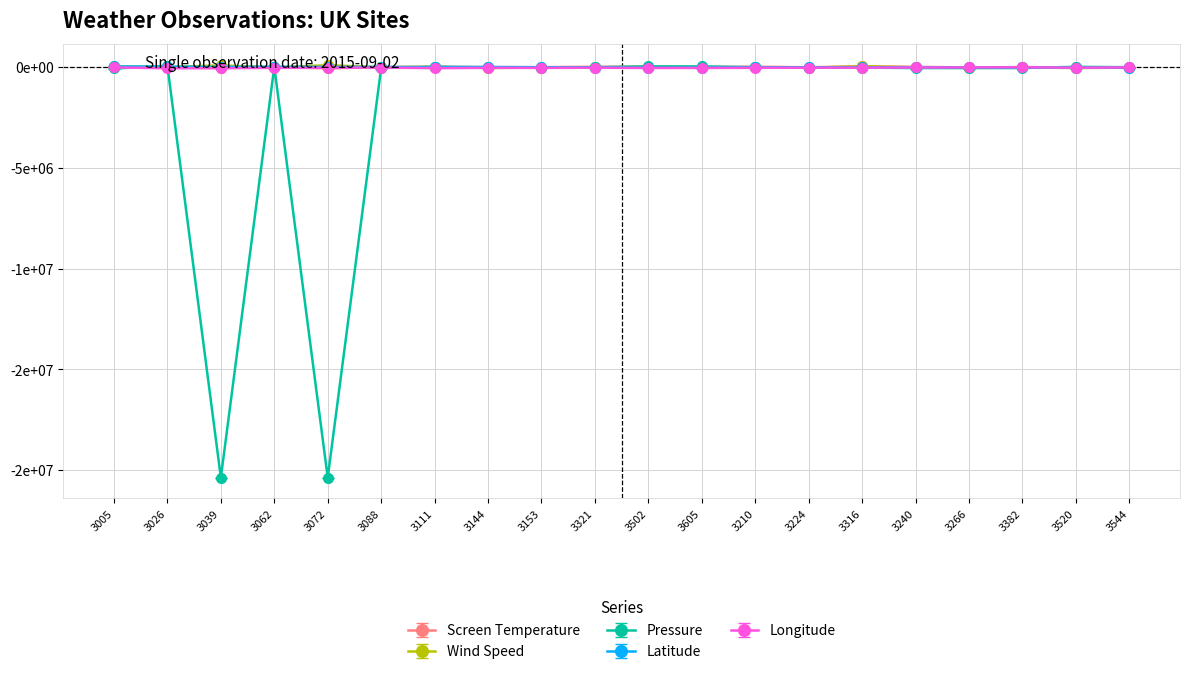

What is the label of the 10th point from the right?

3502